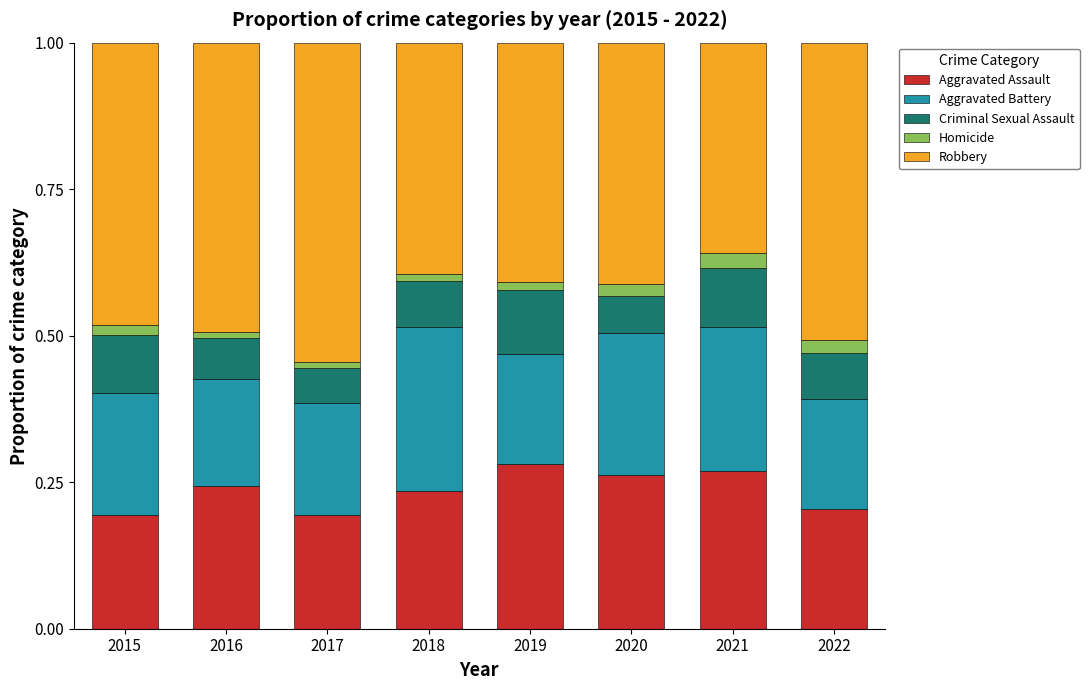

Does the chart contain stacked bars?

Yes